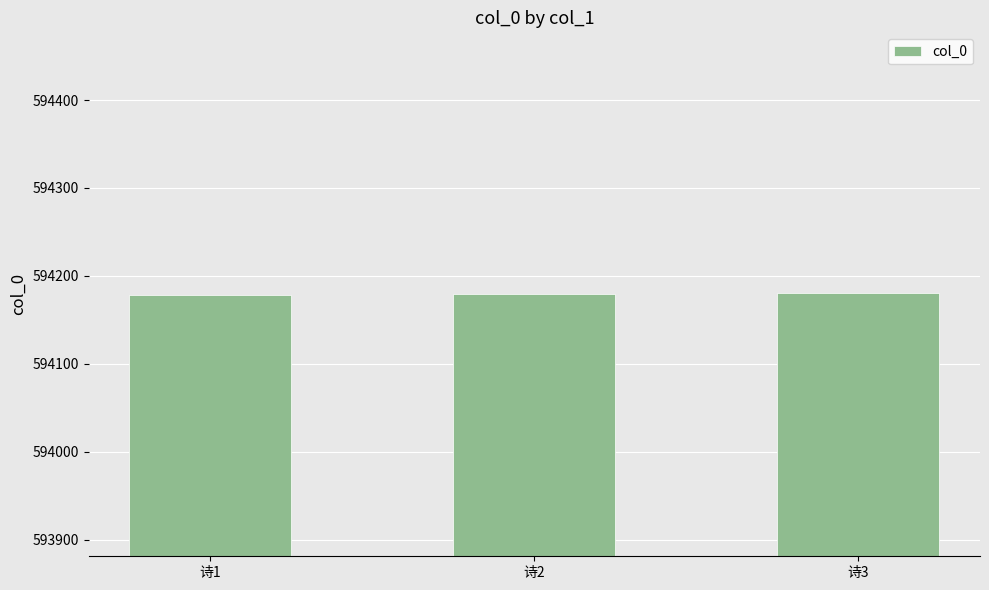

The value at 诗3 is 892561. True or false?

False